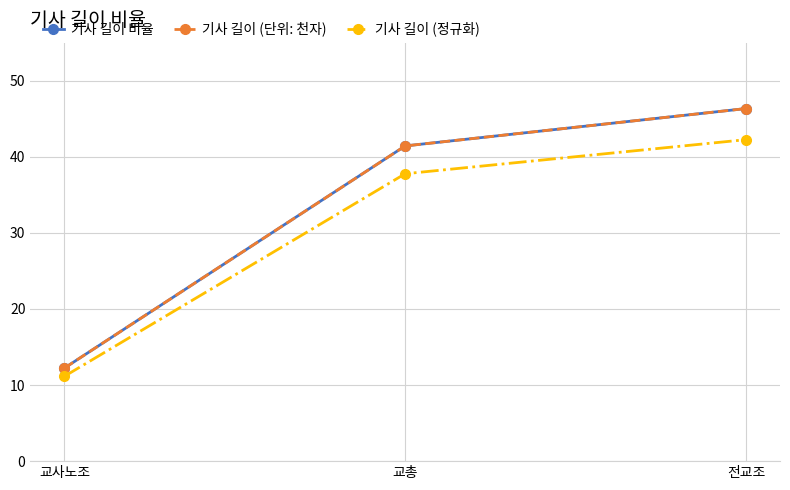

Between 교총 and 전교조, which is larger?

전교조